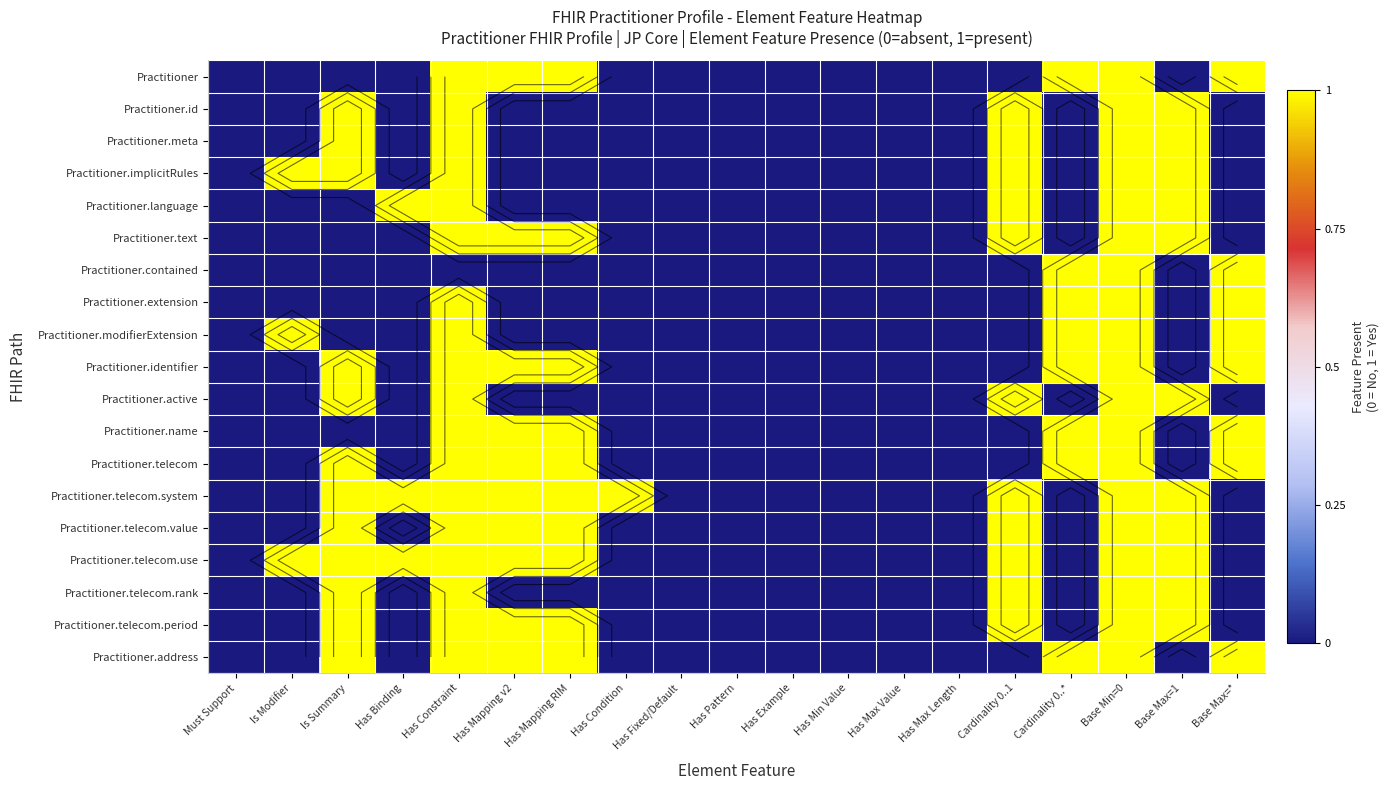

Is the value of Practitioner.telecom at Has Max Value greater than the value of Practitioner.telecom.rank at Base Min=0?

No